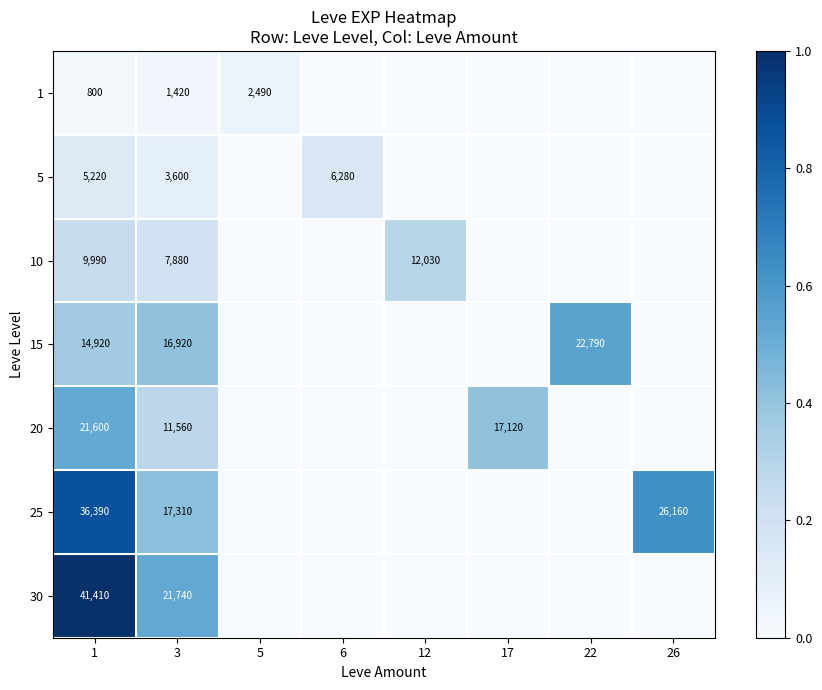

What is the total value across all series at 1?

130330